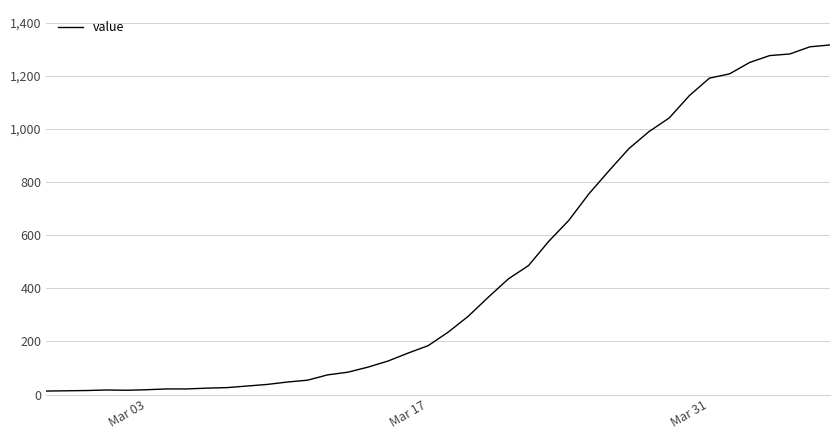

What is the difference between the maximum and minimum values?

1304